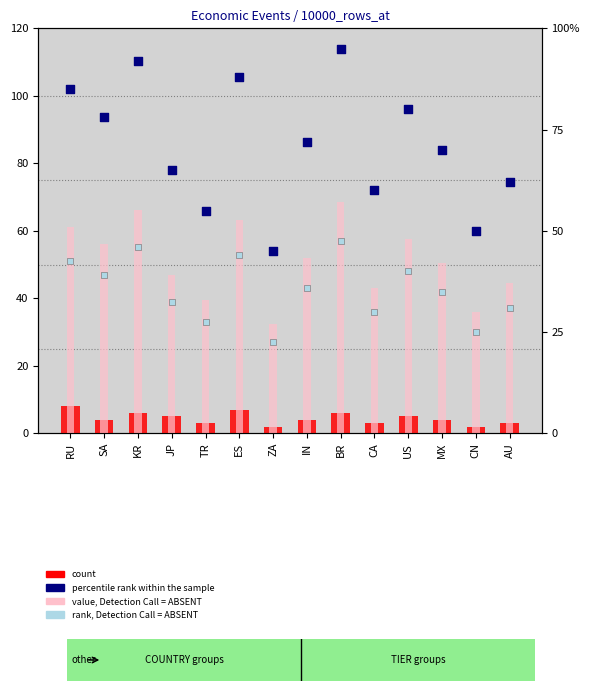

Which series has the largest Y range (max minus min)?

percentile rank within the sample